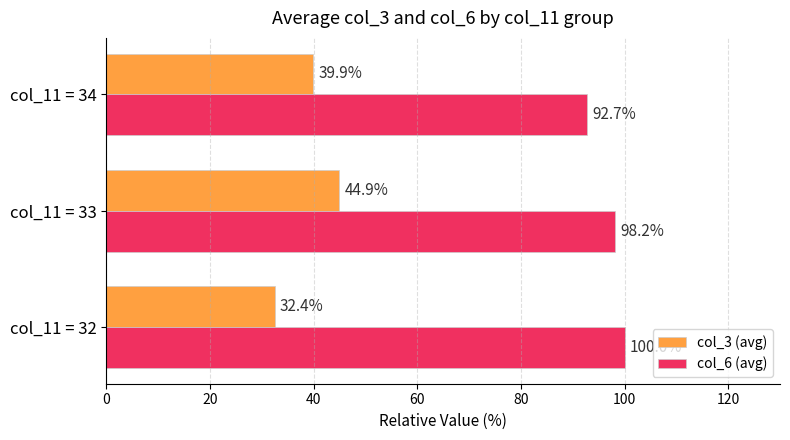

What is the spread (max minus min) of values at col_11 = 33?

53.3